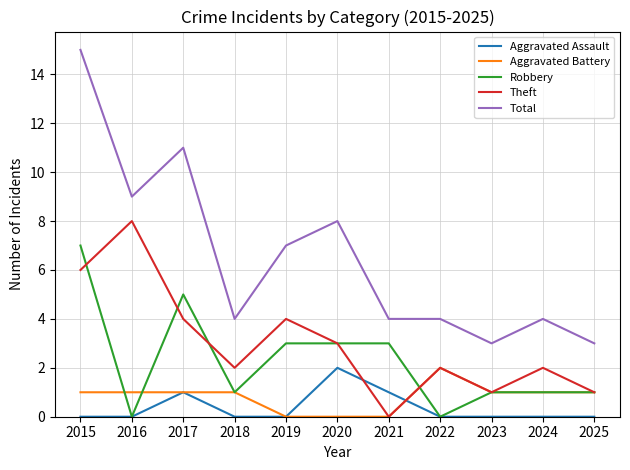

Reading left to right, transcribe all the data shown in this chart.

Aggravated Assault: 2015=0	2016=0	2017=1	2018=0	2019=0	2020=2	2021=1	2022=0	2023=0	2024=0	2025=0
Aggravated Battery: 2015=1	2016=1	2017=1	2018=1	2019=0	2020=0	2021=0	2022=2	2023=1	2024=1	2025=1
Robbery: 2015=7	2016=0	2017=5	2018=1	2019=3	2020=3	2021=3	2022=0	2023=1	2024=1	2025=1
Theft: 2015=6	2016=8	2017=4	2018=2	2019=4	2020=3	2021=0	2022=2	2023=1	2024=2	2025=1
Total: 2015=15	2016=9	2017=11	2018=4	2019=7	2020=8	2021=4	2022=4	2023=3	2024=4	2025=3